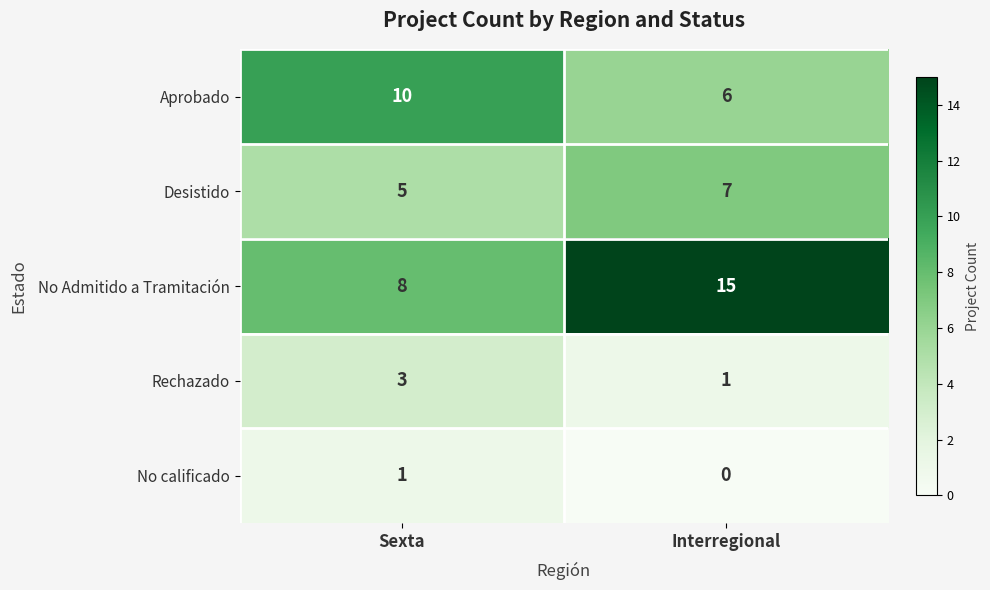

Which series has the largest total across all categories?

No Admitido a Tramitación